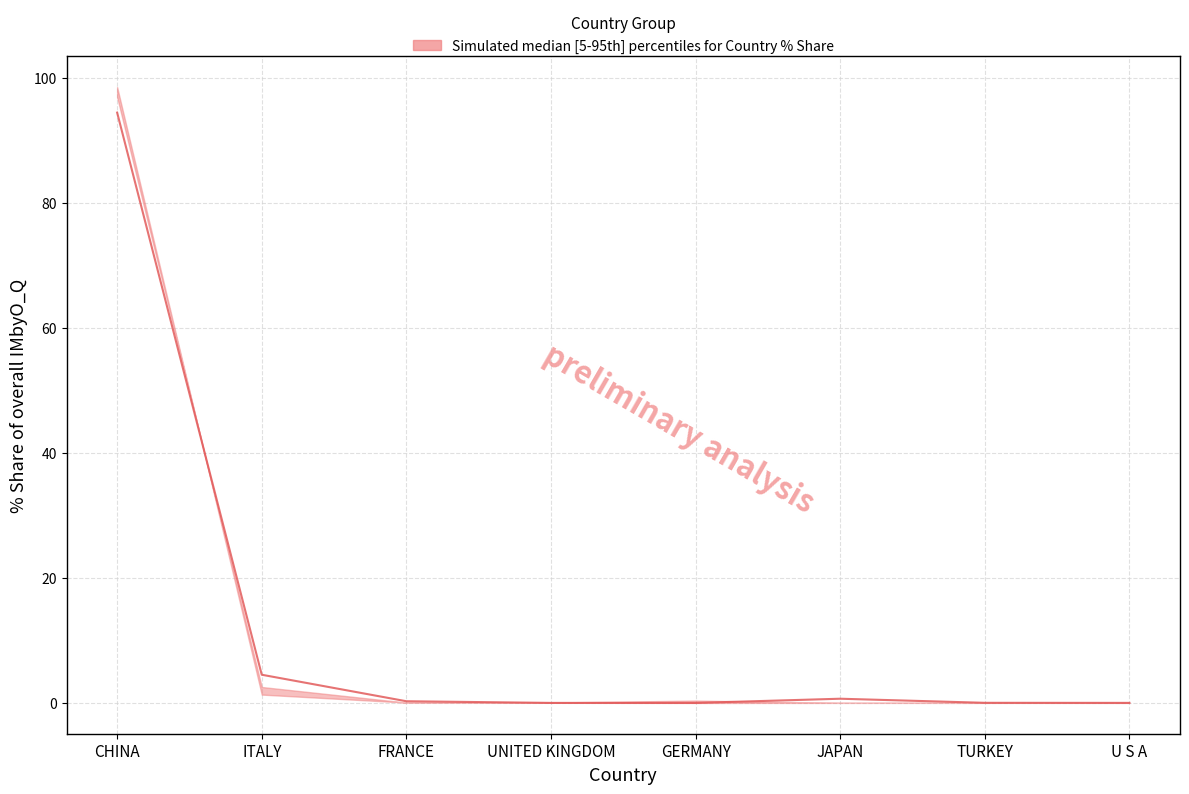

True or false: 201612_% Share and 201712_% Share cross at least once.

True